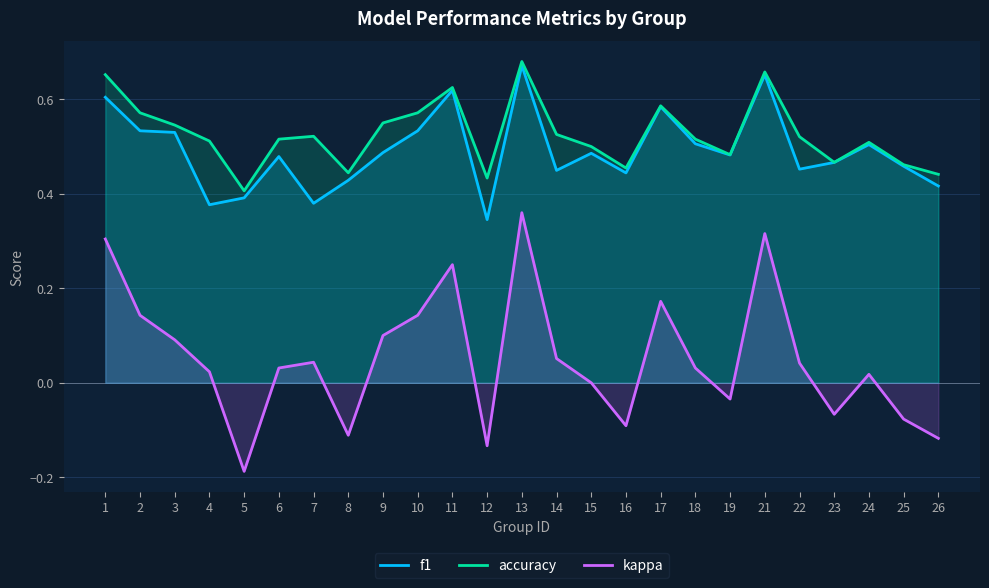

True or false: kappa has a value of 0.1 at 2.

True